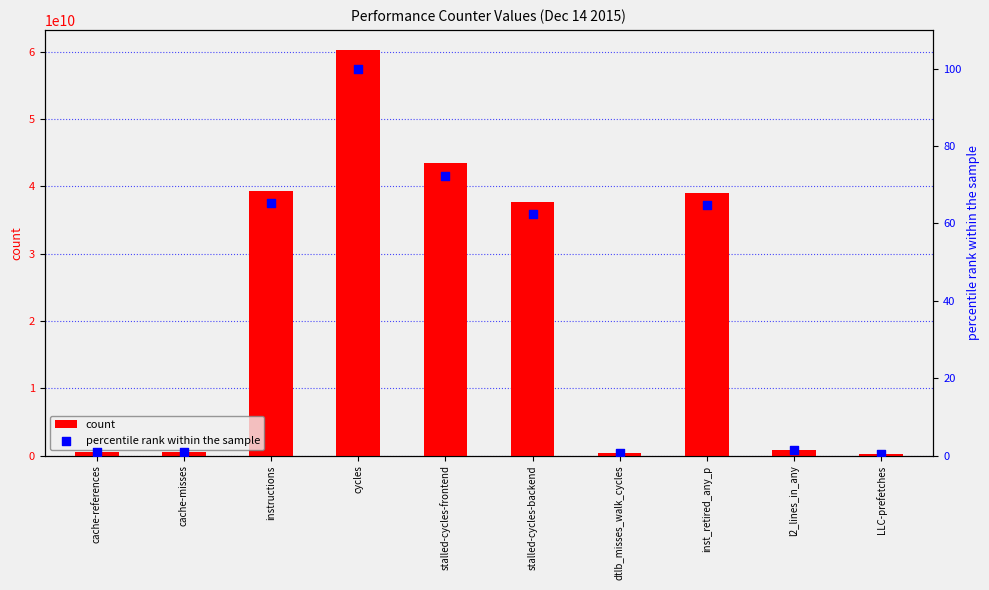

Which series has the widest spread of Y values?

count